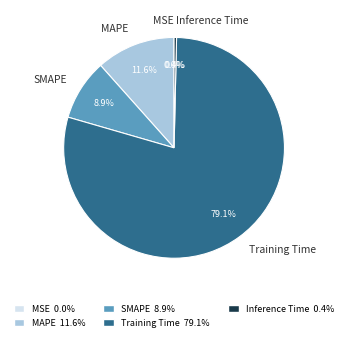

Which category has the biggest portion of the pie?

Training Time